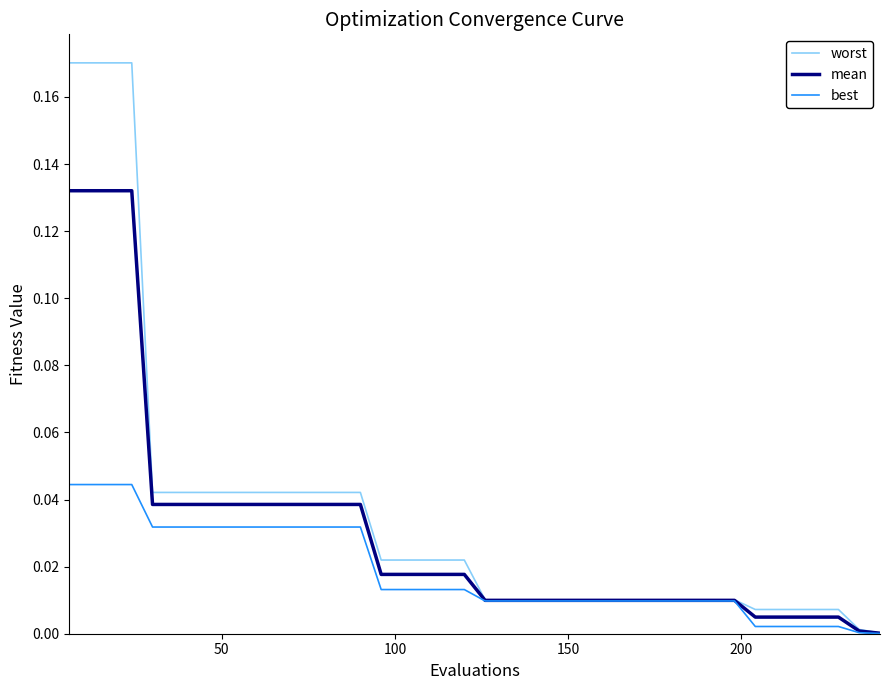

Rank the series by their maximum value, from lowest to highest.

best, mean, worst